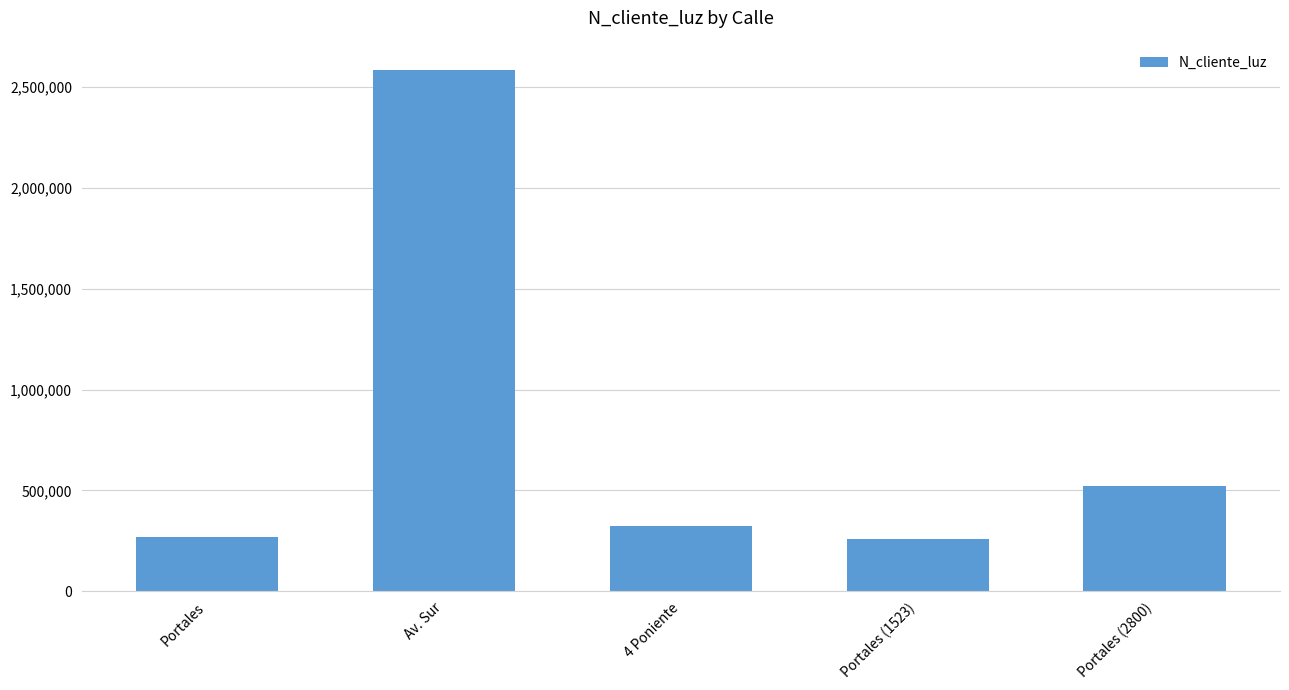

The chart shows a value of 324732 at 4 Poniente. True or false?

True